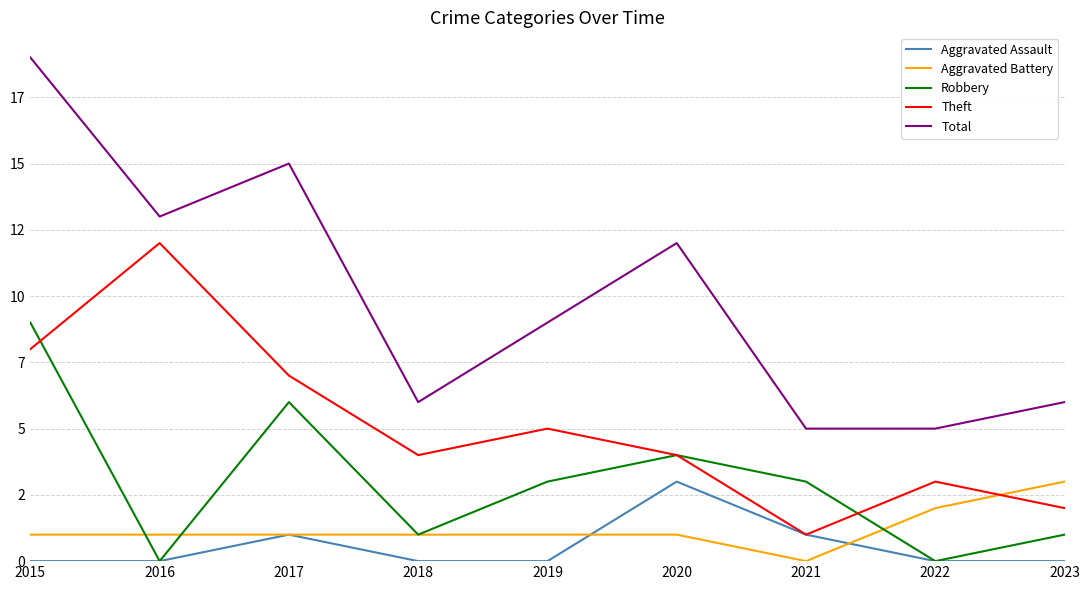

Rank the series at 2019 from highest to lowest value.

Total, Theft, Robbery, Aggravated Battery, Aggravated Assault